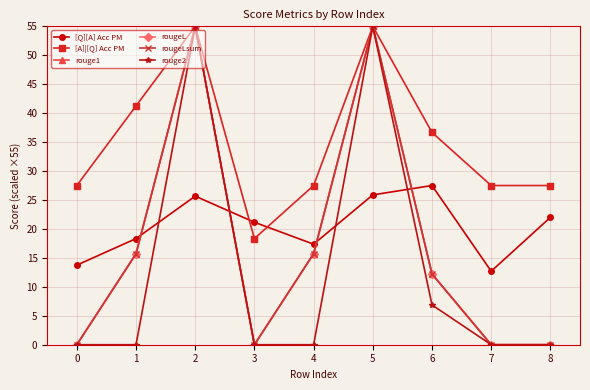

Does the chart have visible grid lines?

Yes